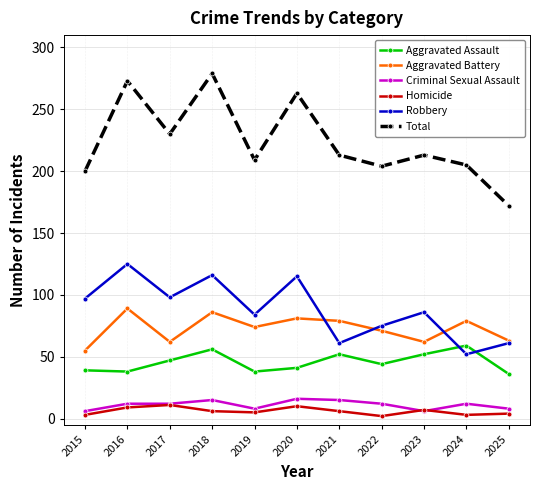

How many interior local peaks does the Aggravated Assault series have?

3